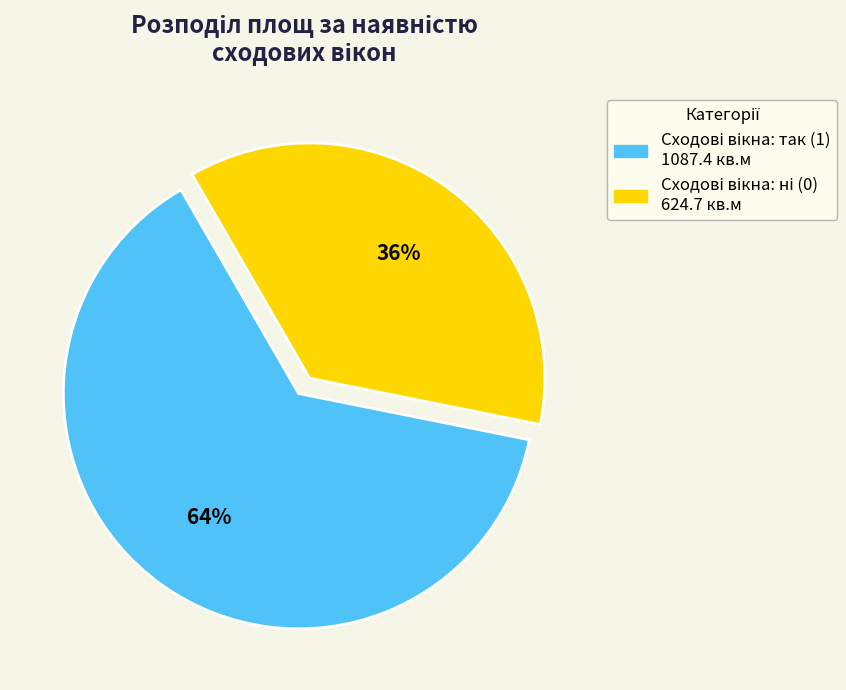

How many segments does this pie chart have?

2